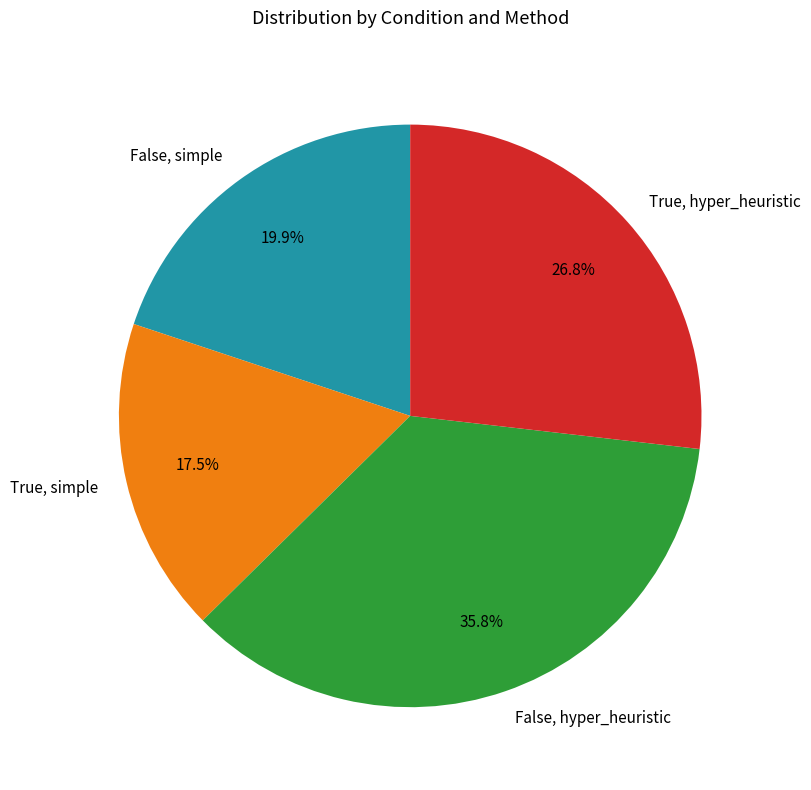

The True, hyper_heuristic slice represents 27% of the pie. True or false?

True